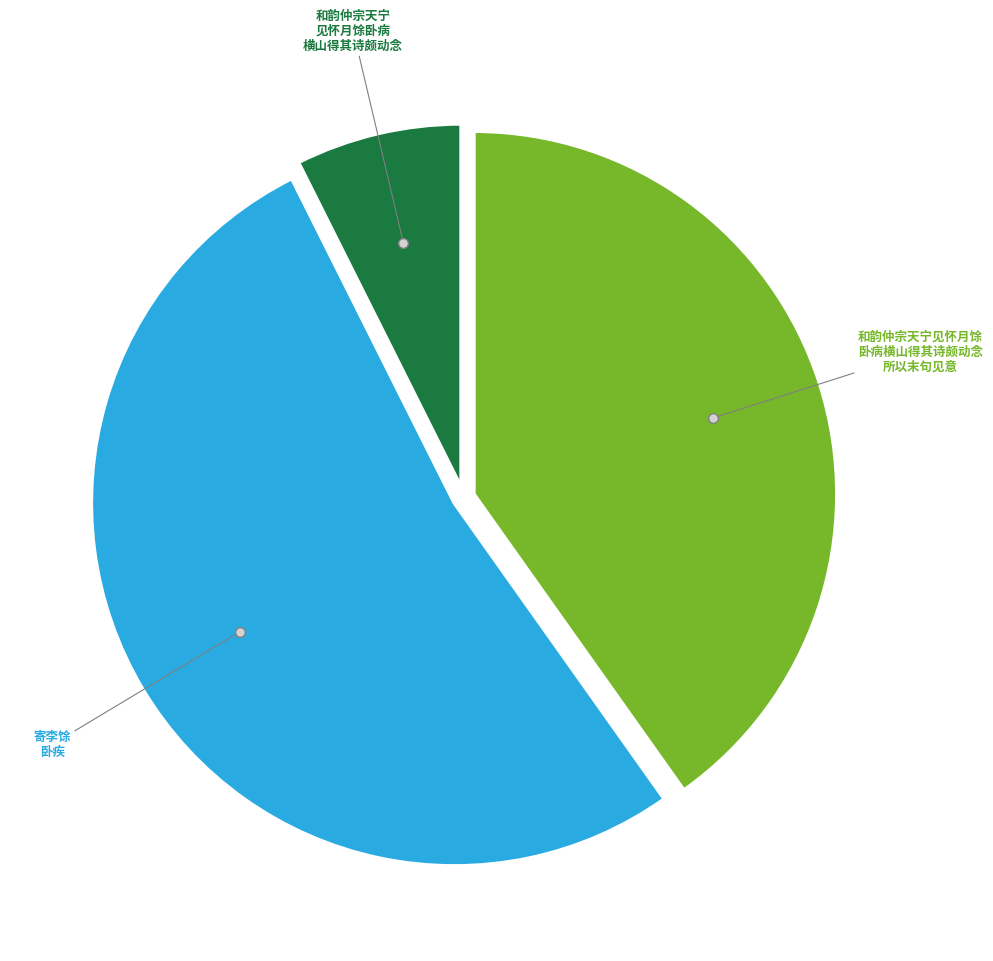

Does any single category account for the majority?

Yes